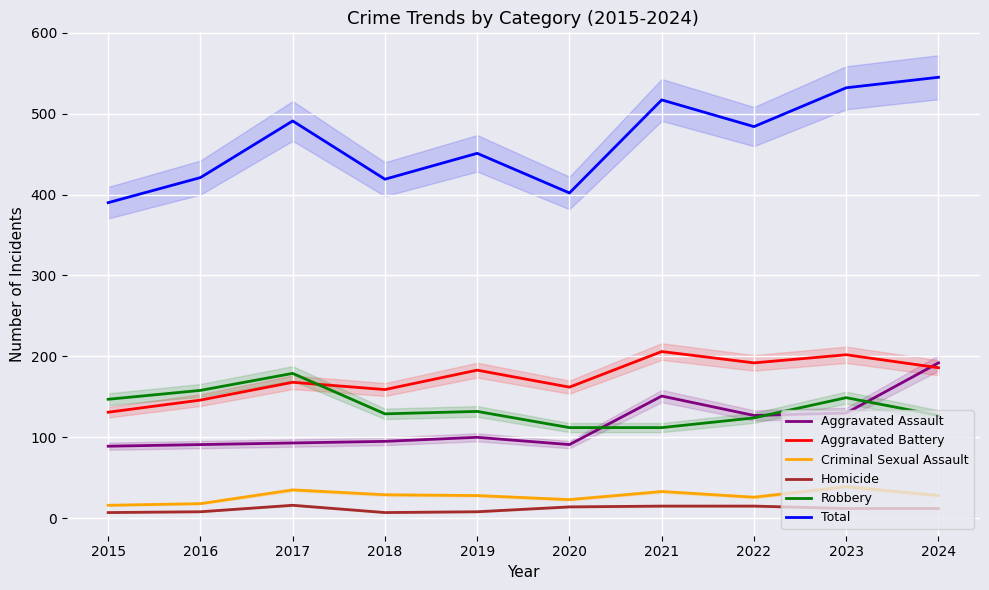

What are all the series names shown in the legend?

Aggravated Assault, Aggravated Battery, Criminal Sexual Assault, Homicide, Robbery, Total